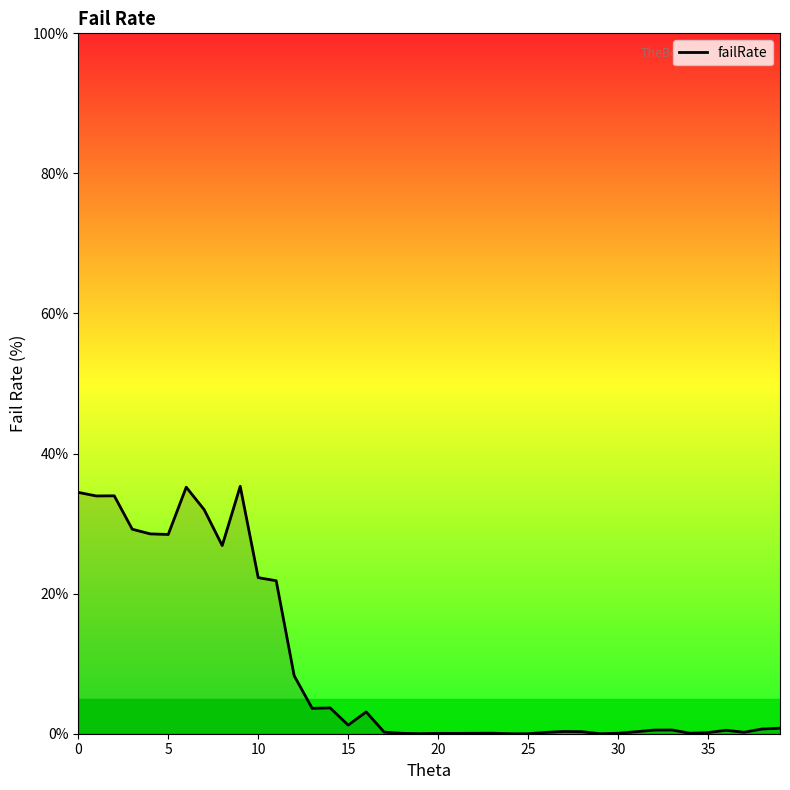

What is the greatest value displayed?

35.3